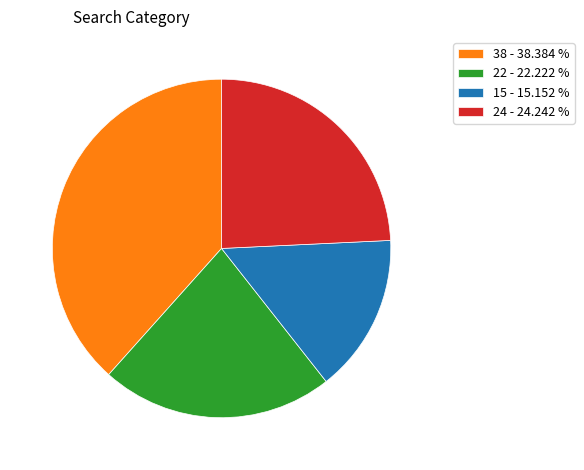

Is the sum of 38 - 38.384 % and 22 - 22.222 % greater than half?

Yes